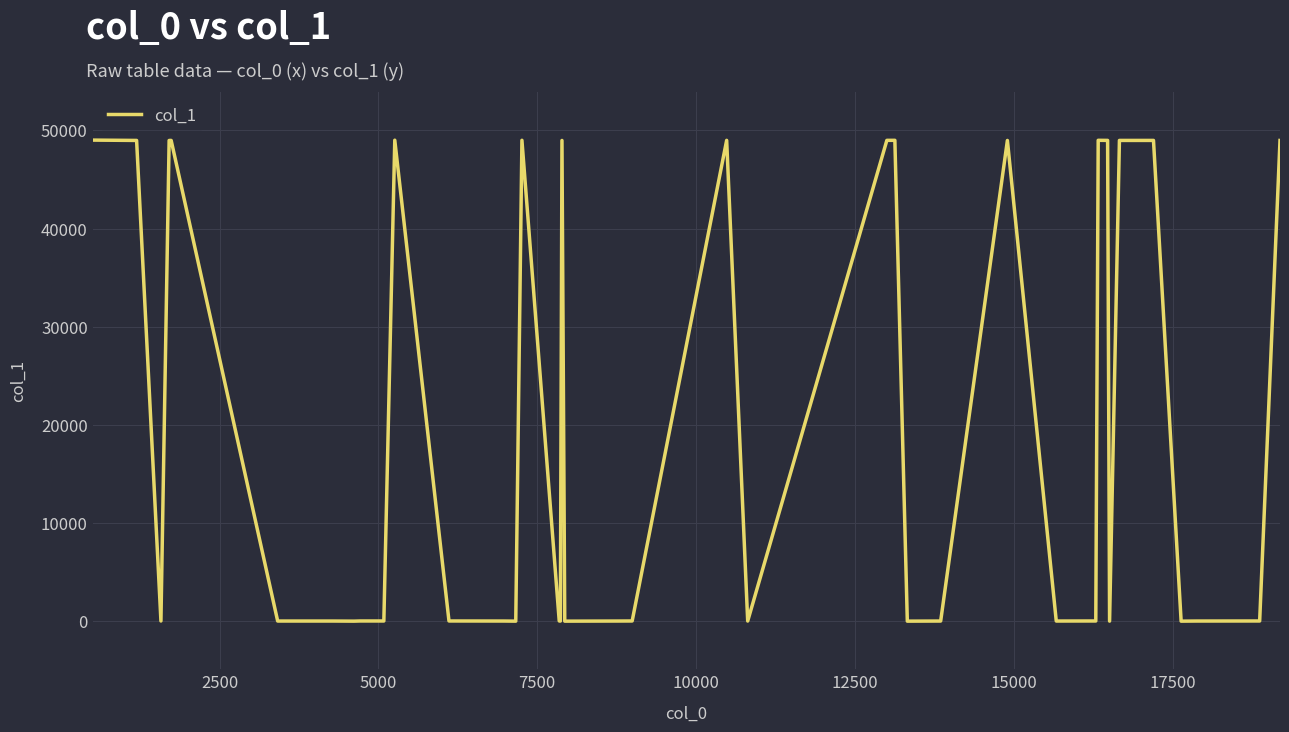

What is the difference between the maximum and minimum values?

49008